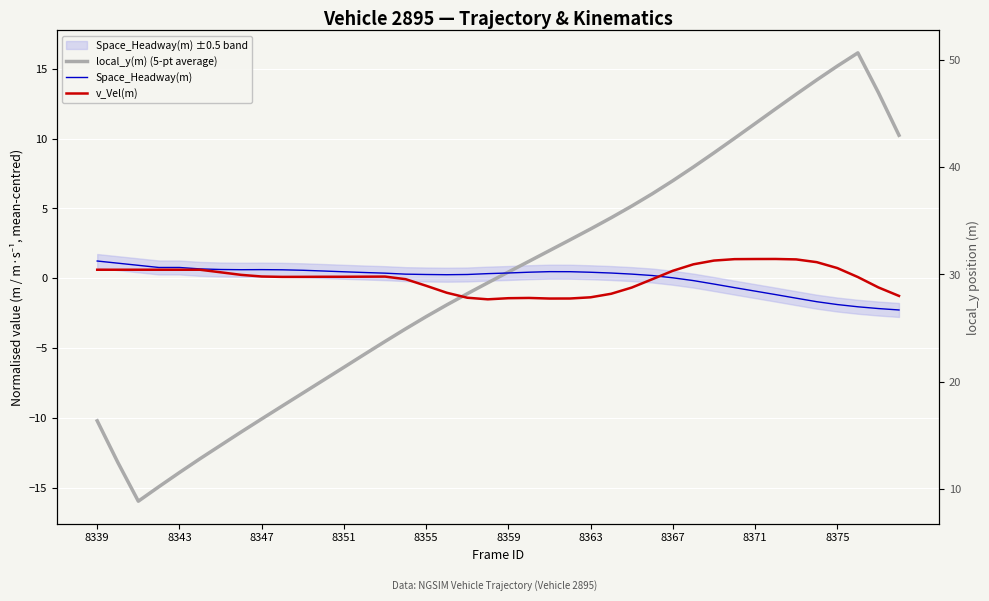

What is the difference between the second highest and second lowest values in the Space_Headway(m) series?

3.3